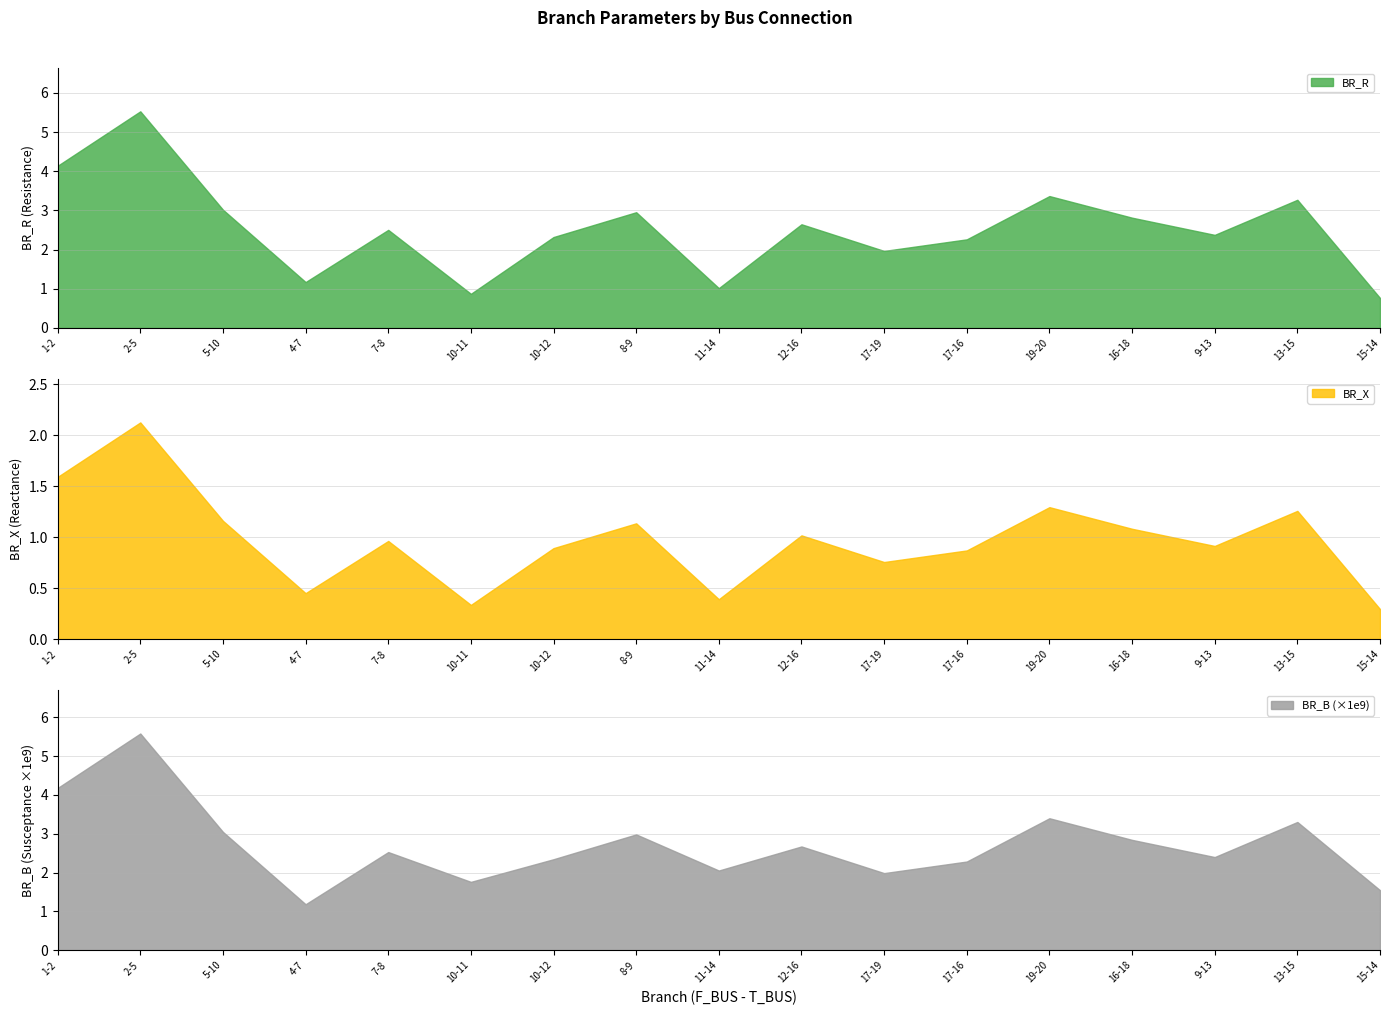

What is the minimum value for BR_R?

0.8